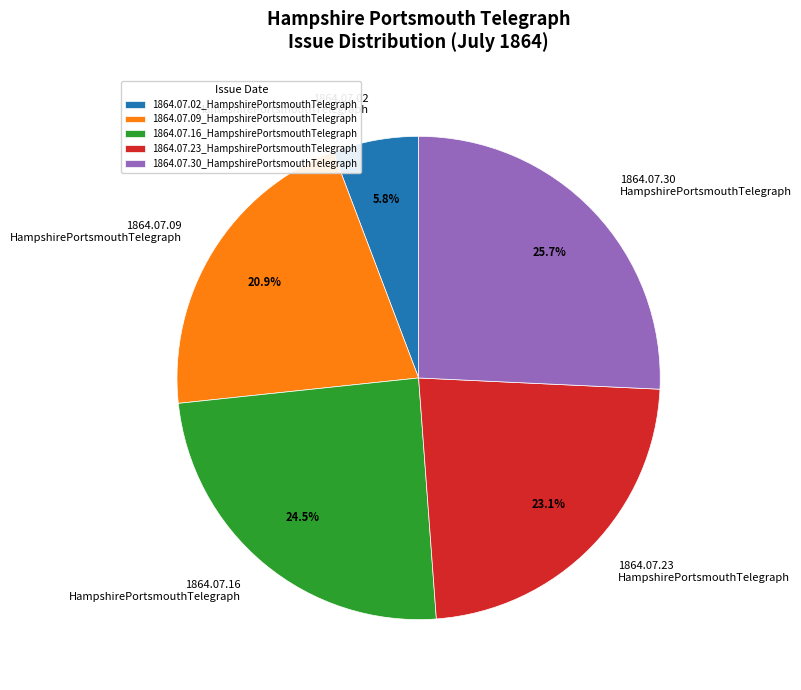

Is there any slice that represents more than half of the pie?

No